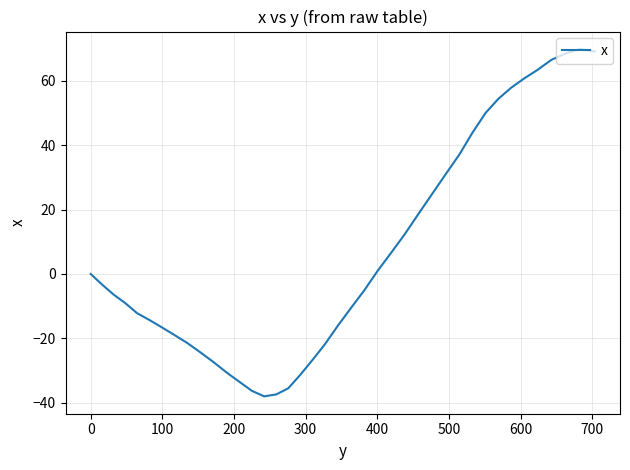

How many lines are shown in the chart?

1